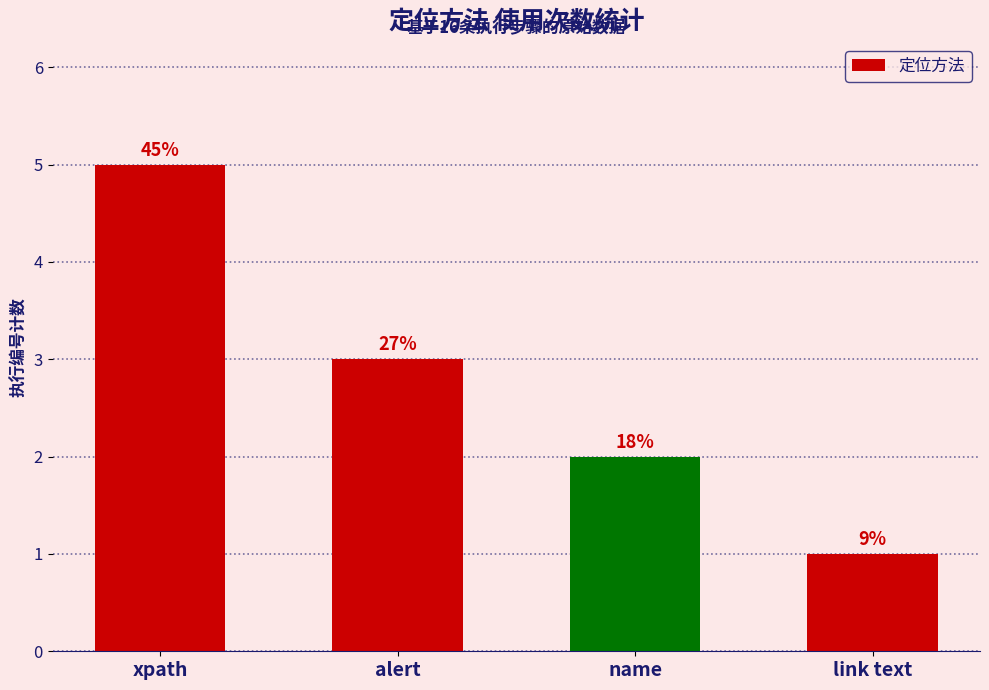

How many bars are there in total?

4